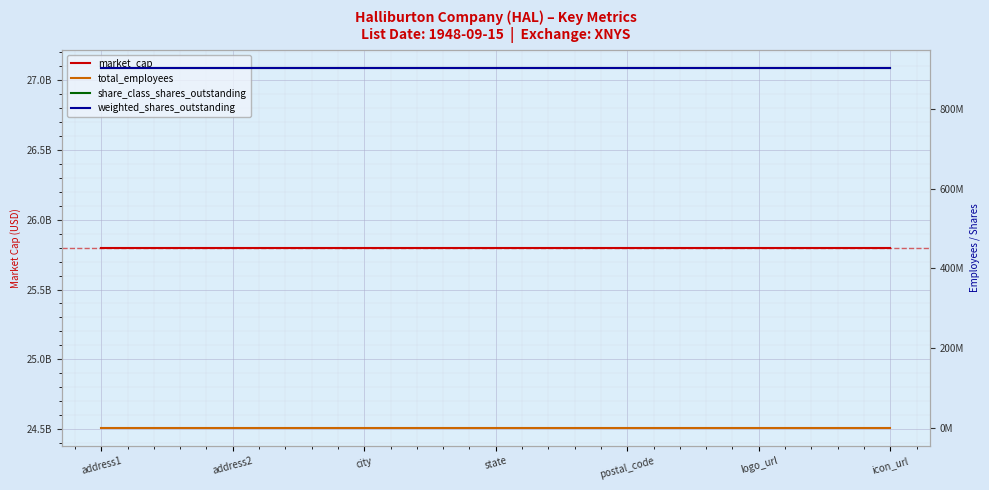

Count the number of categories in the chart.

7